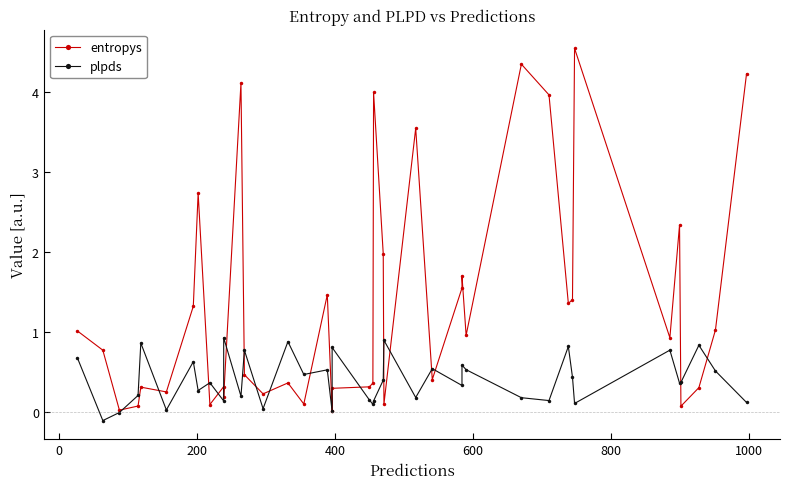

True or false: entropys has more than 2 interior local peaks.

True